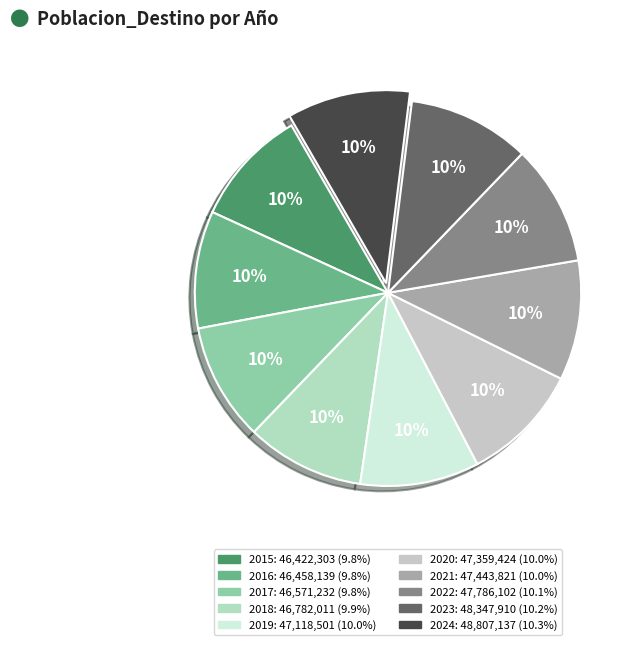

What is the ratio of the value at 2019 to the value at 2015?

1.0